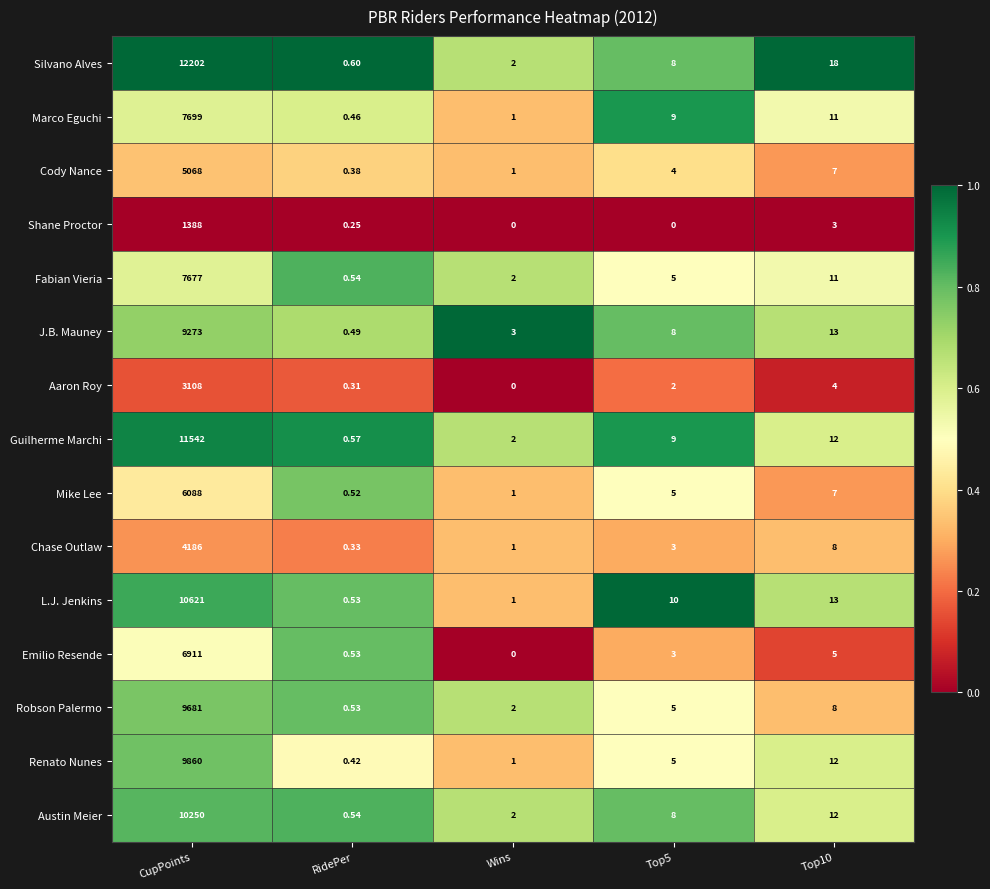

Is the value of Emilio Resende at Top10 greater than the value of Renato Nunes at CupPoints?

No